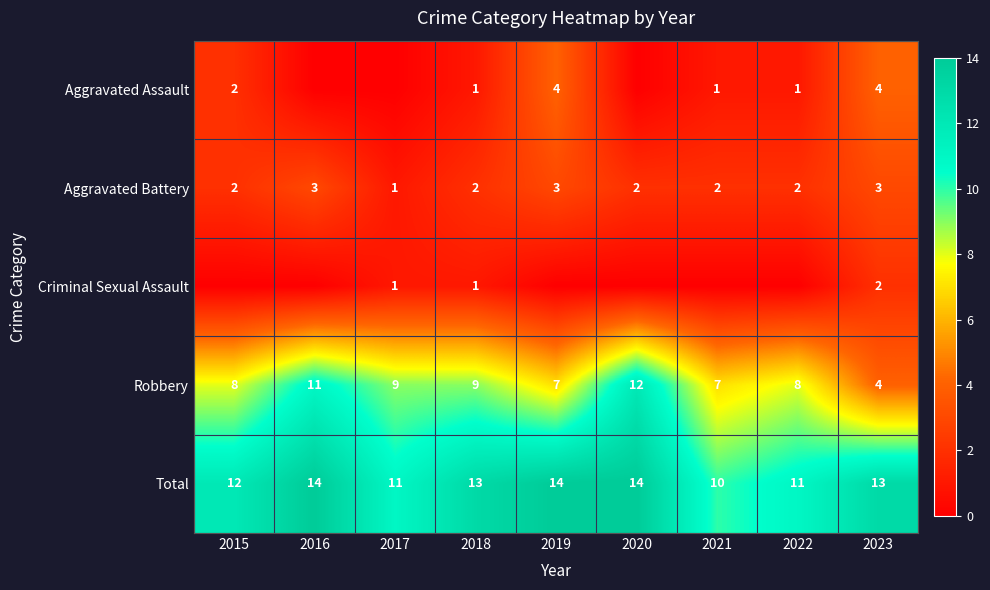

What is the sum of the Aggravated Battery values at 2016 and 2017?

4